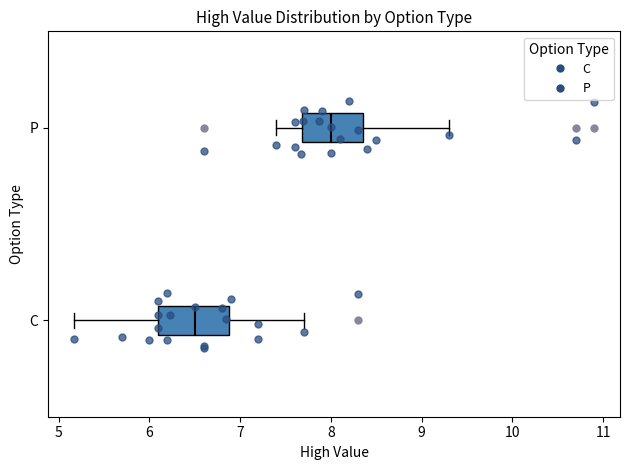

Where does the median line of the box for P sit on the x-axis? The values are not printed on the chart, so give them approximately, as read against the axis.

8.0